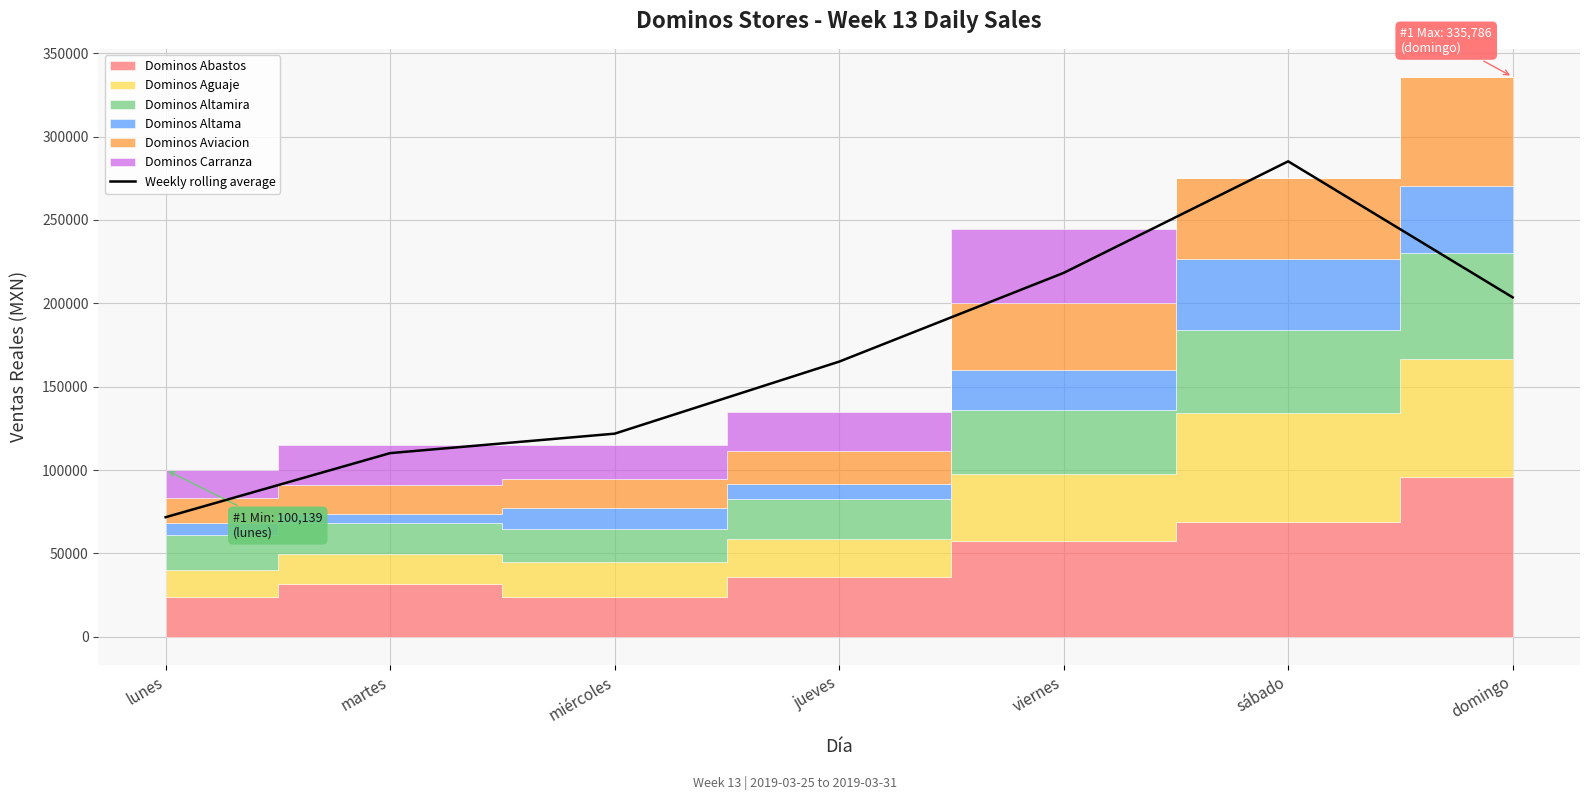

What is the approximate value at miércoles?

121832.1